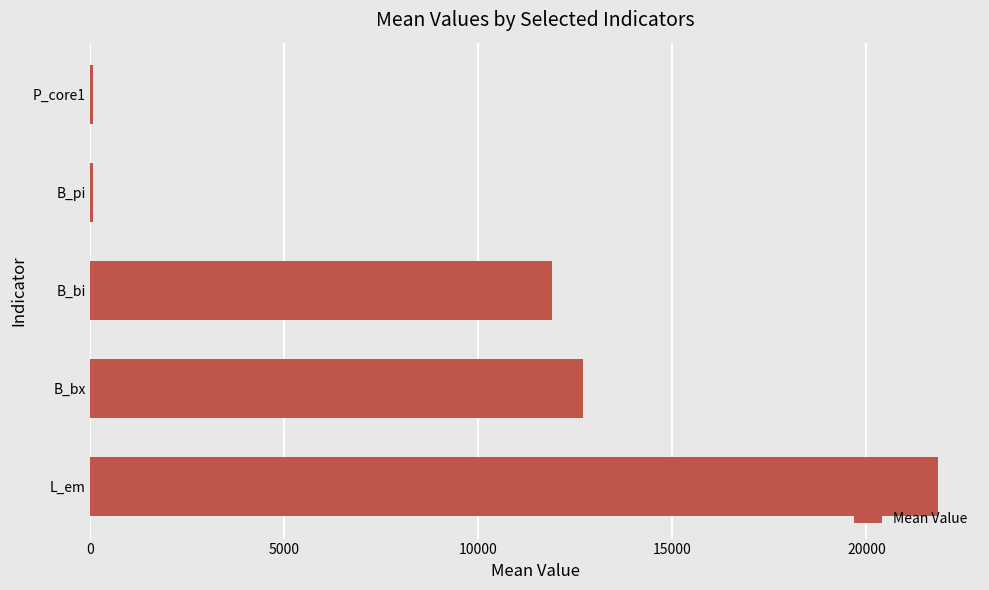

What is the difference between the maximum and minimum values?

21765.0